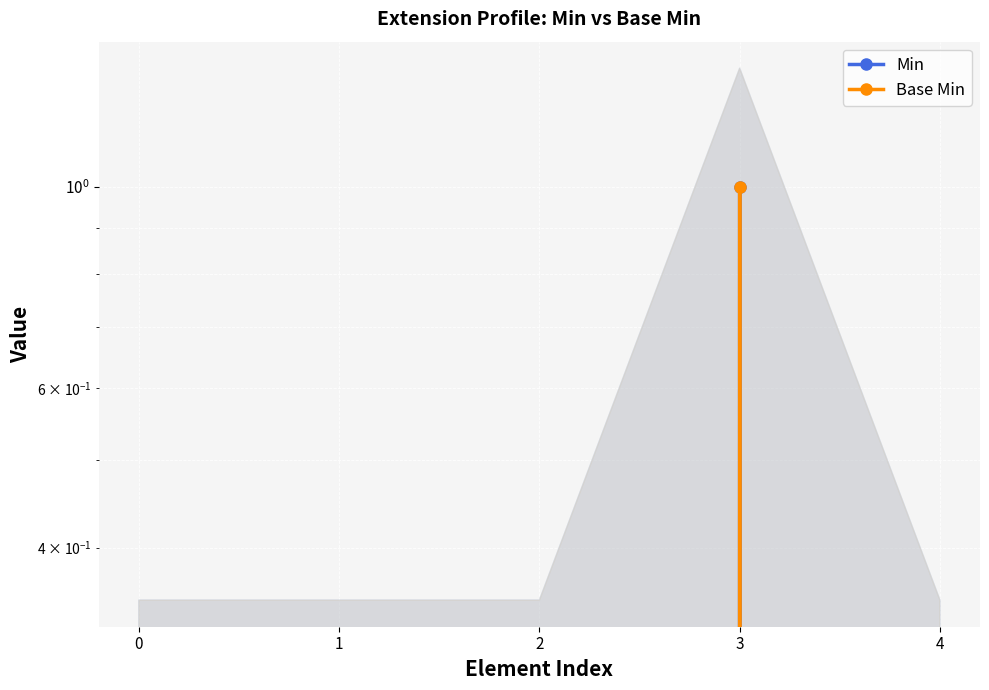

True or false: Min and Base Min intersect in this chart.

False